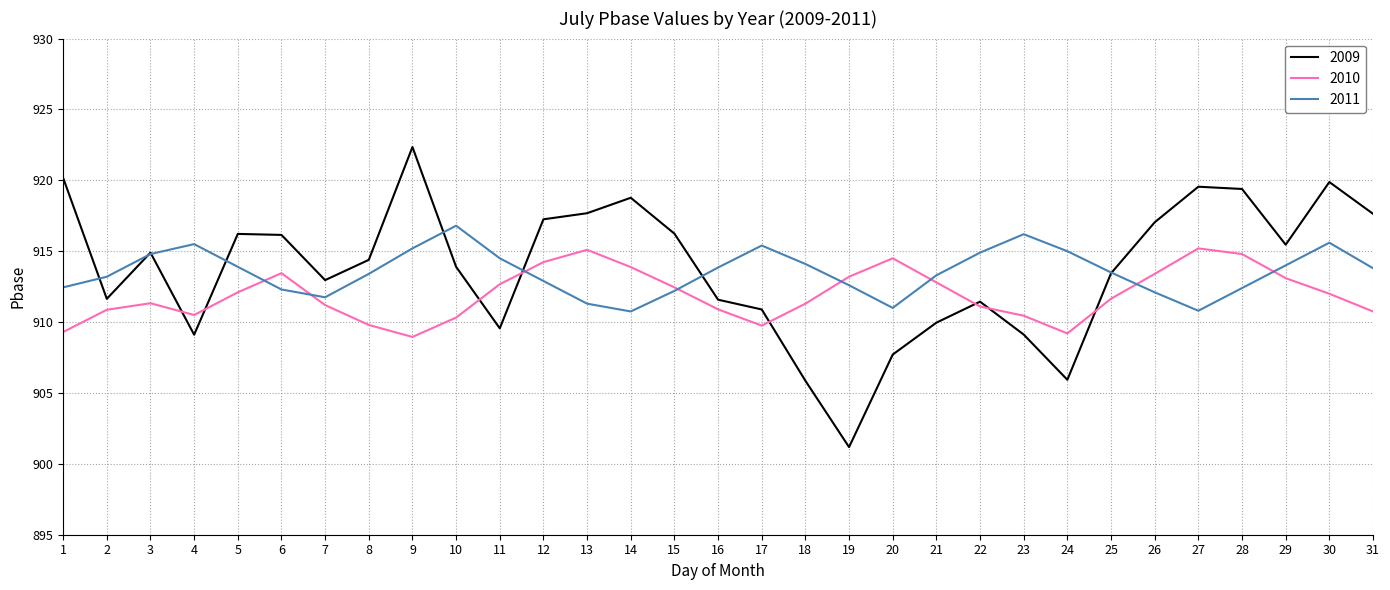

Does the chart have visible grid lines?

Yes